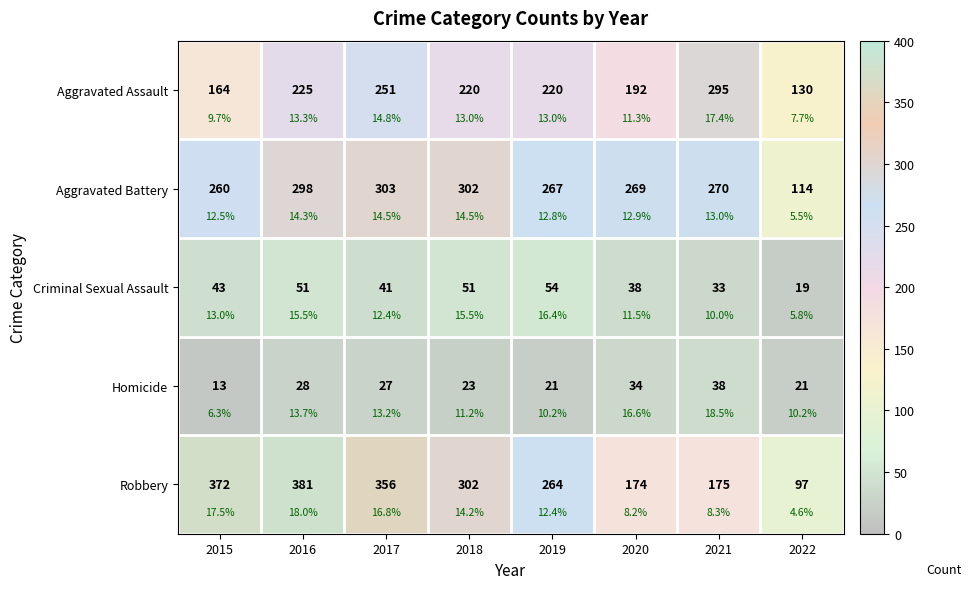

What is the maximum value for Aggravated Battery?

303